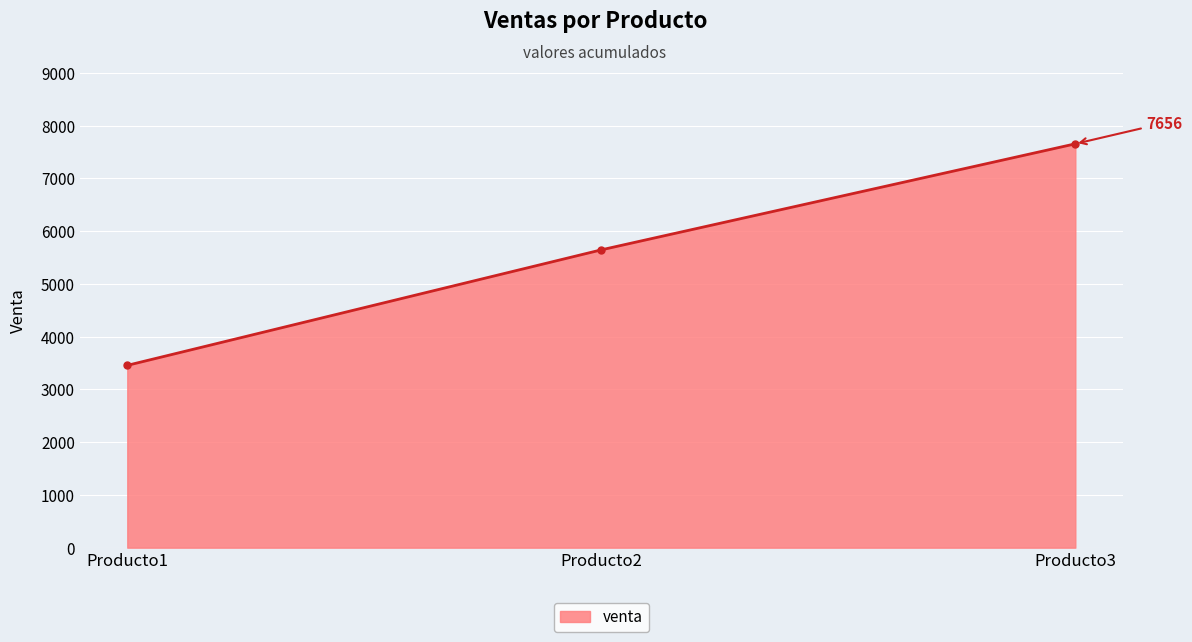

Does the chart display data point markers on the line(s)?

Yes